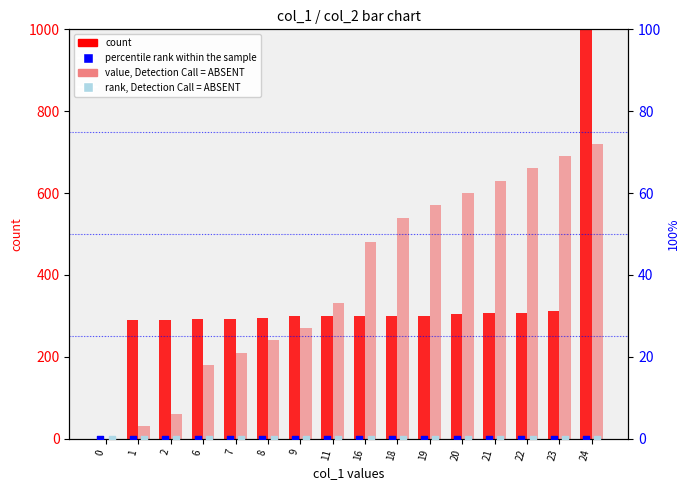

At which category is the sum across all series the highest?

24